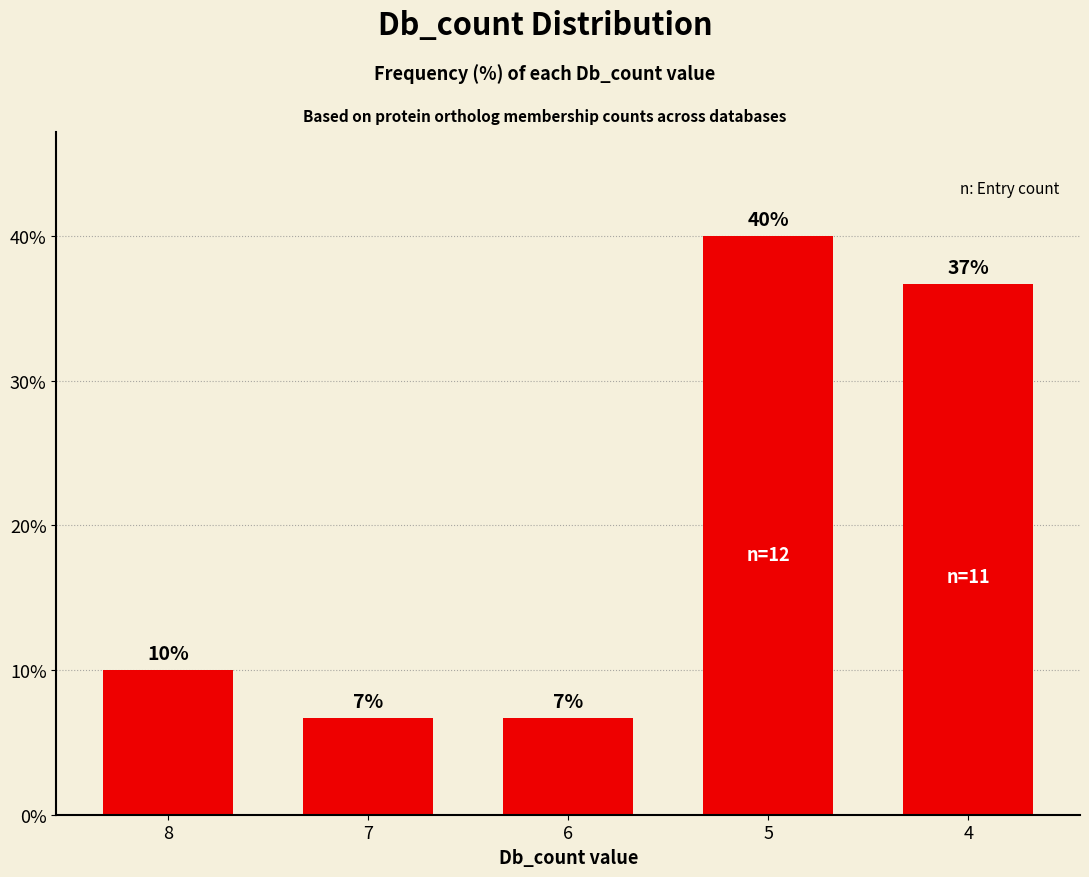

What value does the data have at 6?

6.7